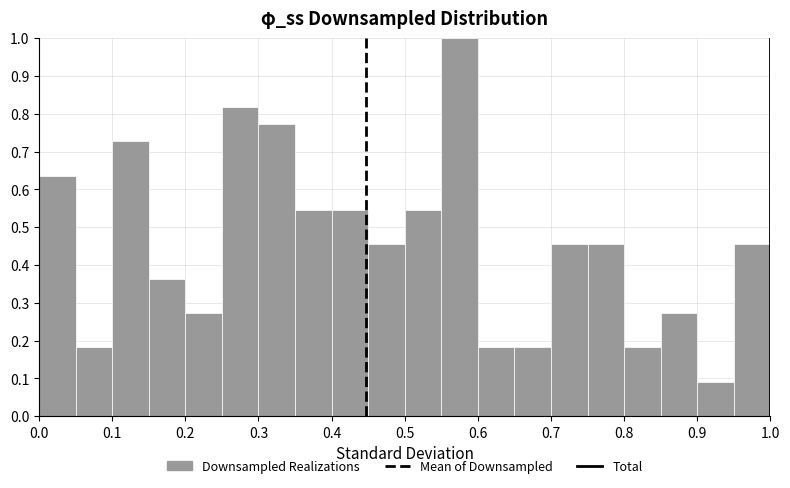

Reading left to right, list every bar in this chart as the range it spans on the x-axis followed by its height. The values are not printed on the chart, so give them approximately, as read against the axis.

0.00 to 0.05: 0.64
0.05 to 0.10: 0.18
0.10 to 0.15: 0.73
0.15 to 0.20: 0.36
0.20 to 0.25: 0.27
0.25 to 0.30: 0.82
0.30 to 0.35: 0.77
0.35 to 0.40: 0.55
0.40 to 0.45: 0.55
0.45 to 0.50: 0.45
0.50 to 0.55: 0.55
0.55 to 0.60: 1.00
0.60 to 0.65: 0.18
0.65 to 0.70: 0.18
0.70 to 0.75: 0.45
0.75 to 0.80: 0.45
0.80 to 0.85: 0.18
0.85 to 0.90: 0.27
0.90 to 0.95: 0.09
0.95 to 1.00: 0.45